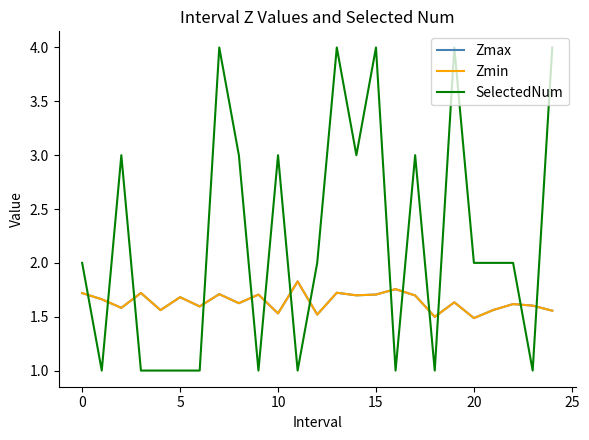

In Zmax, how many points are lower than both neighbors (excluding endpoints)?

9